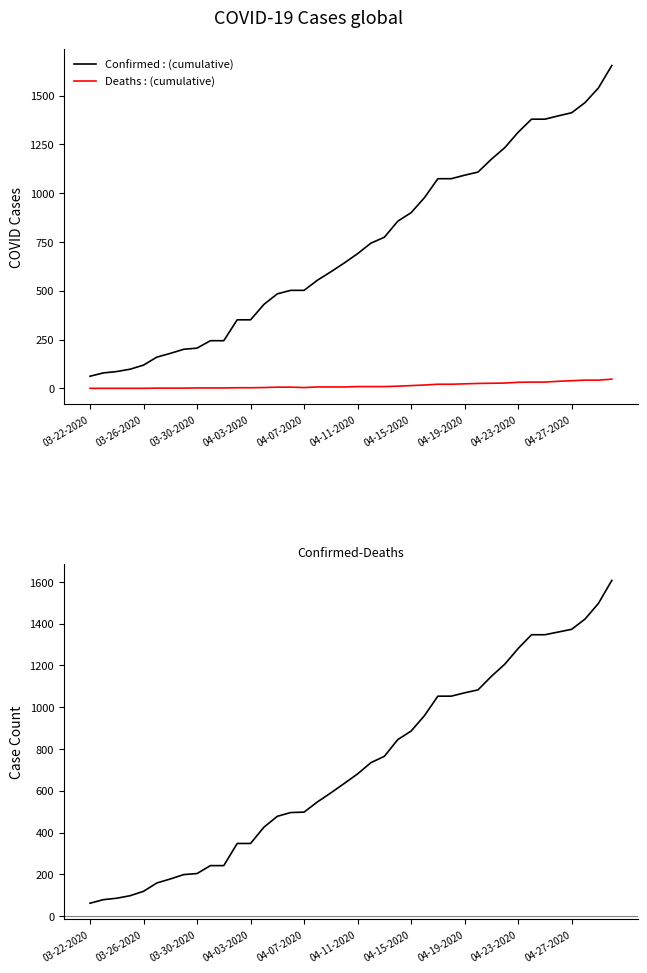

Which series has the largest total across all categories?

Confirmed